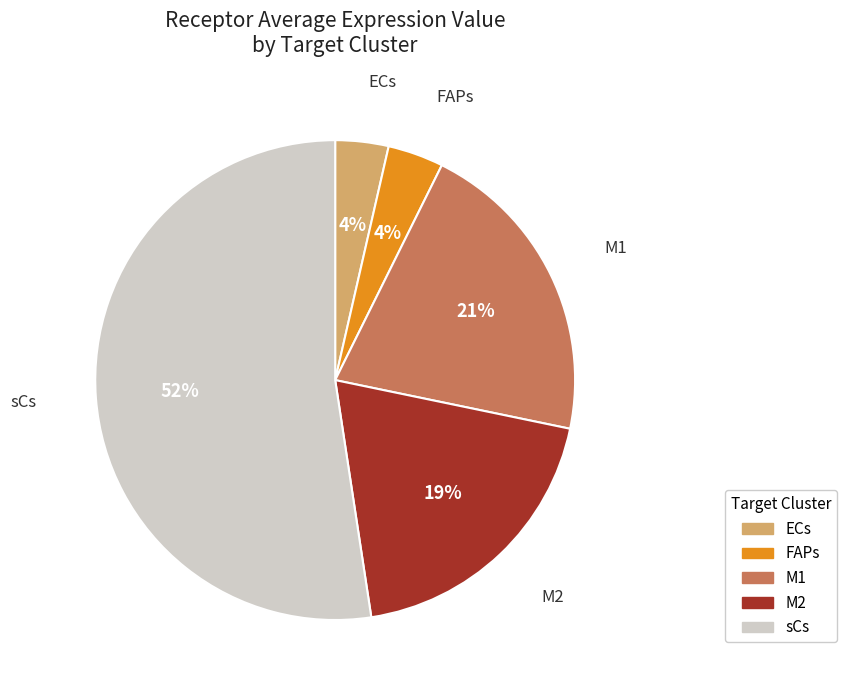

Which slice is the largest?

sCs